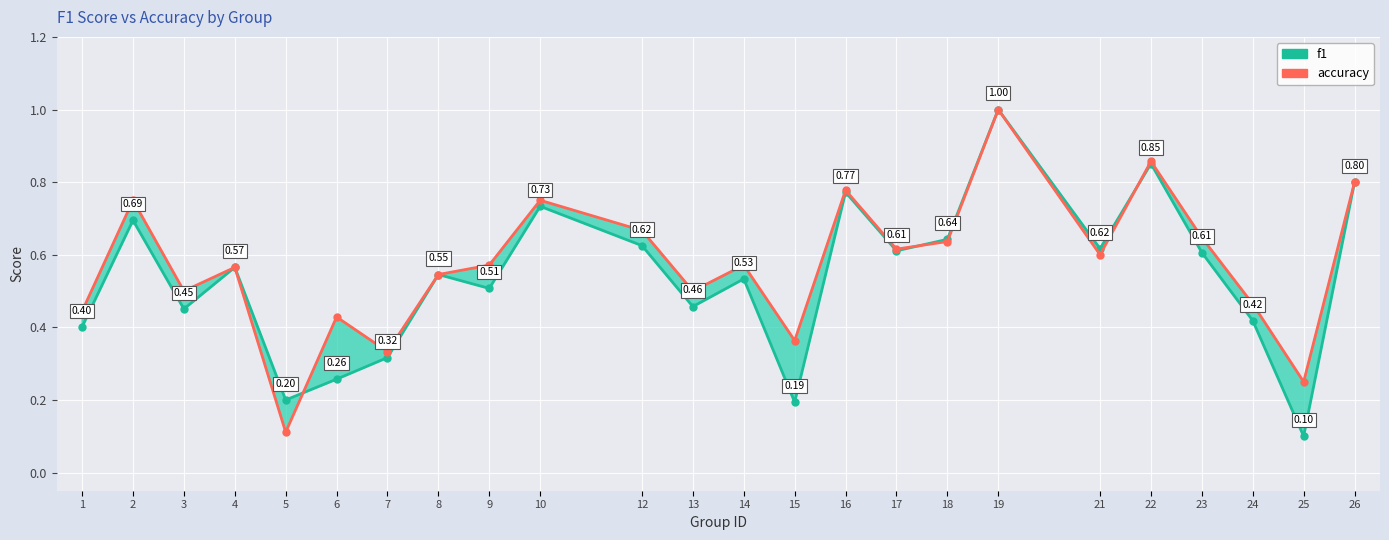

How many categories are shown in the chart?

24